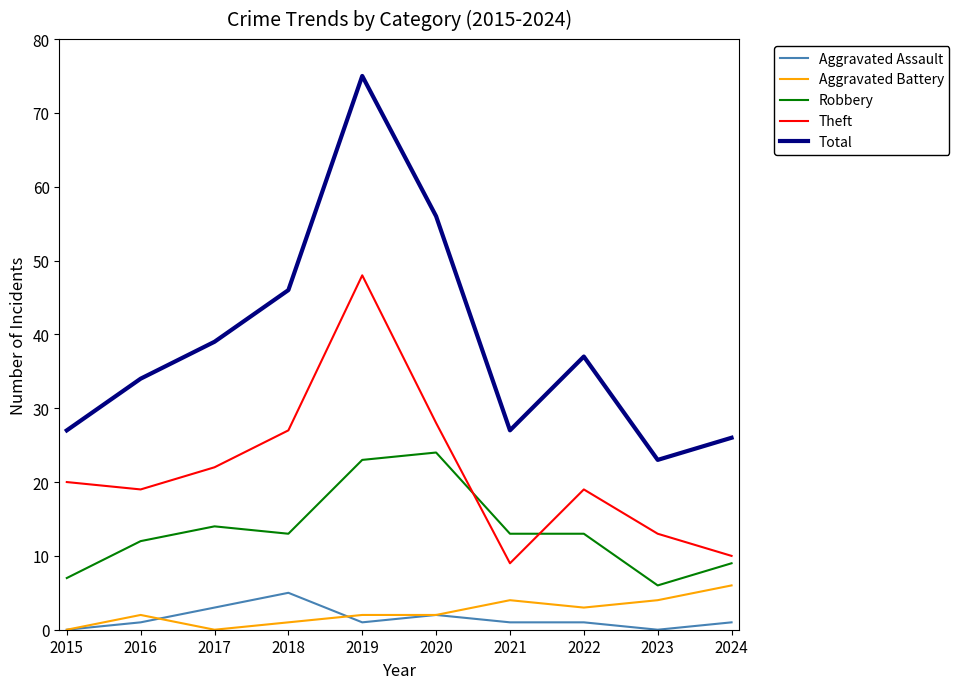

Reading left to right, list all the values displayed in this chart.

Aggravated Assault: 0	1	3	5	1	2	1	1	0	1
Aggravated Battery: 0	2	0	1	2	2	4	3	4	6
Robbery: 7	12	14	13	23	24	13	13	6	9
Theft: 20	19	22	27	48	28	9	19	13	10
Total: 27	34	39	46	75	56	27	37	23	26